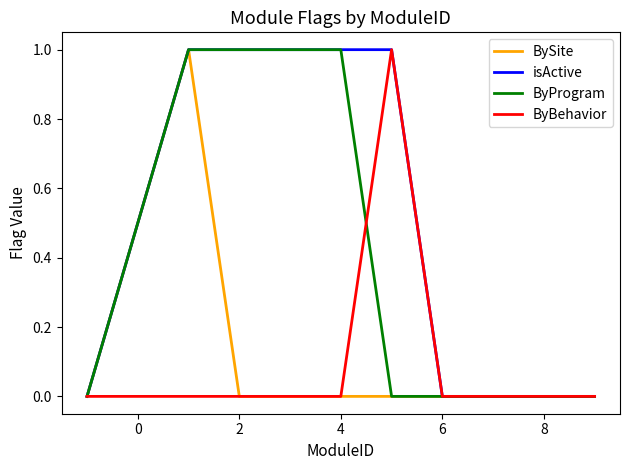

Which series has the largest total across all categories?

isActive